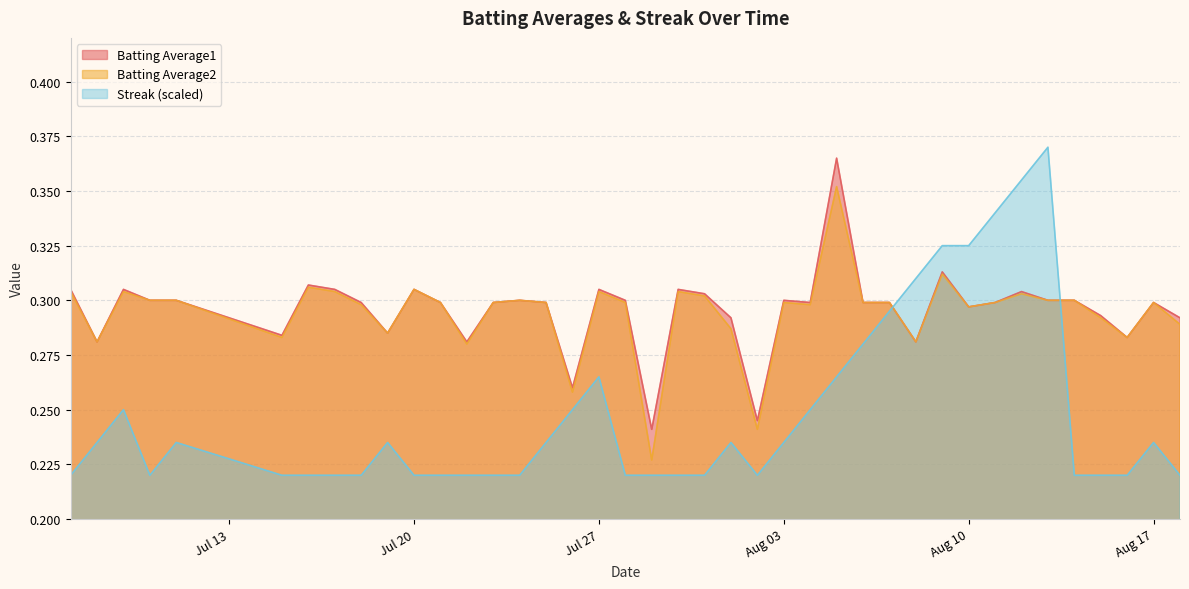

True or false: Batting Average2 and Batting Average1 intersect in this chart.

False